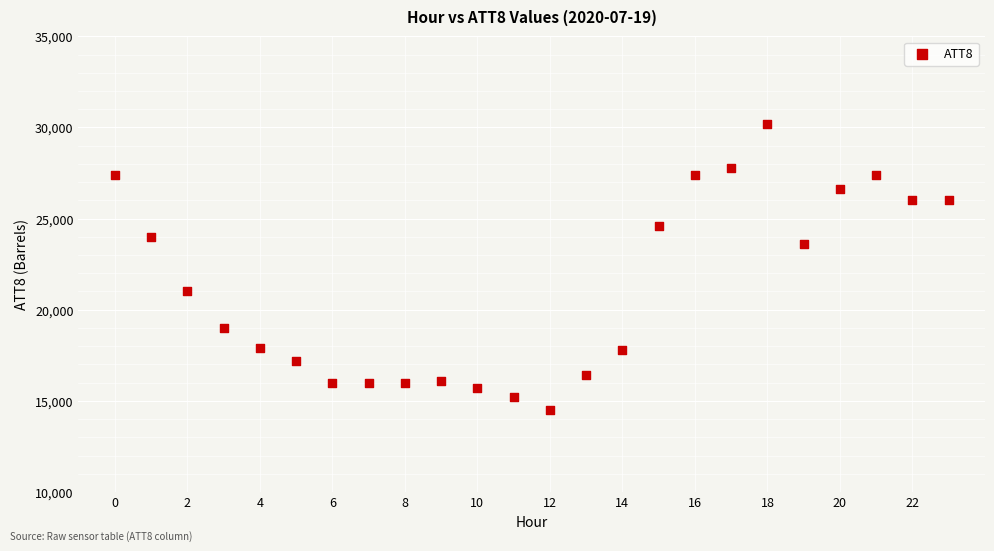

What is the range of Y values (max minus min)?

15700